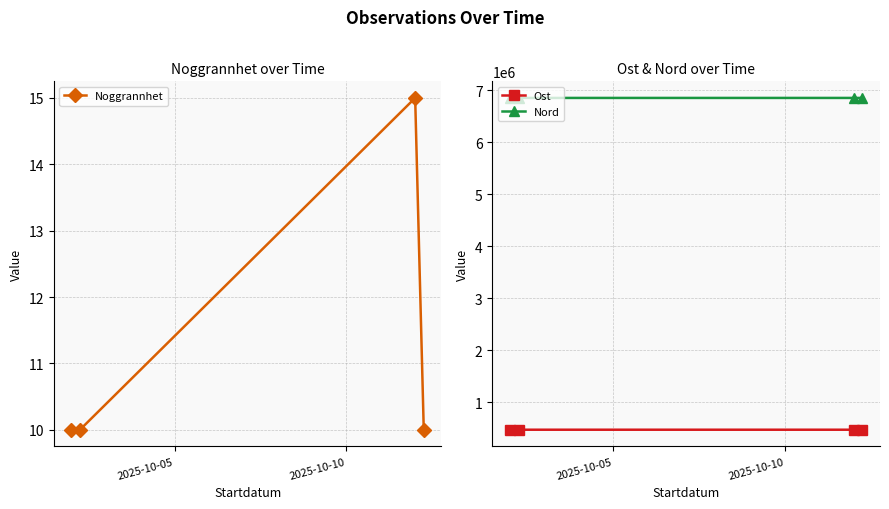

What is the minimum value shown in the chart?

10